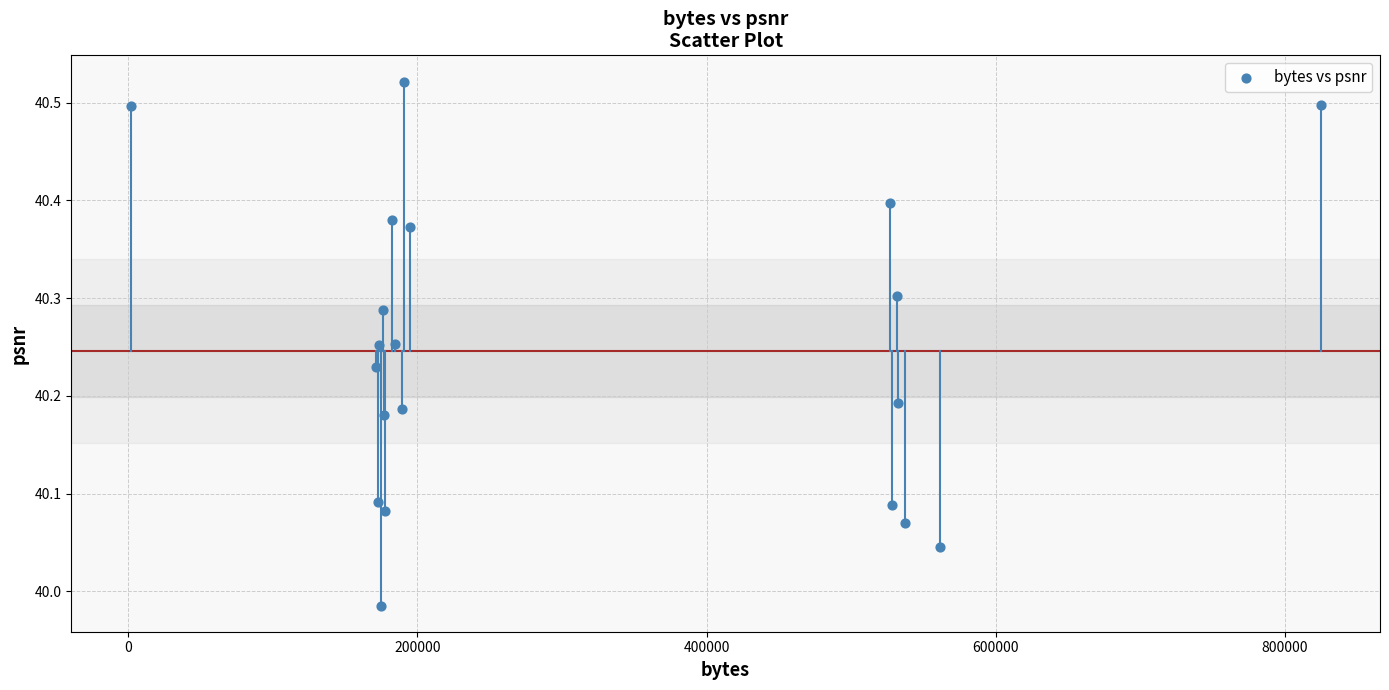

What is the range of Y values (max minus min)?

0.5